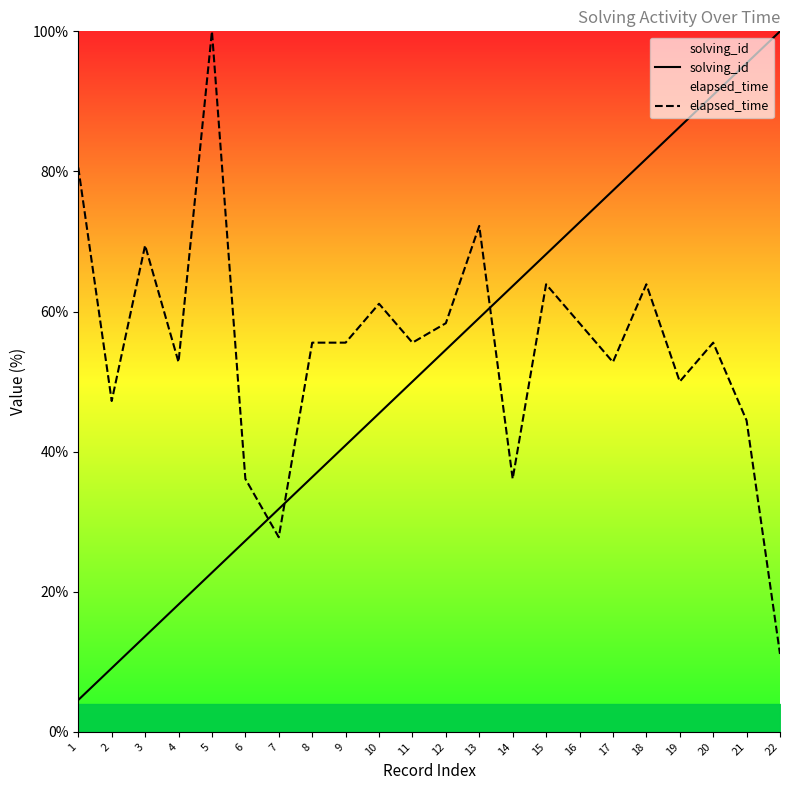

What is the total value across all series at 12?

112.9